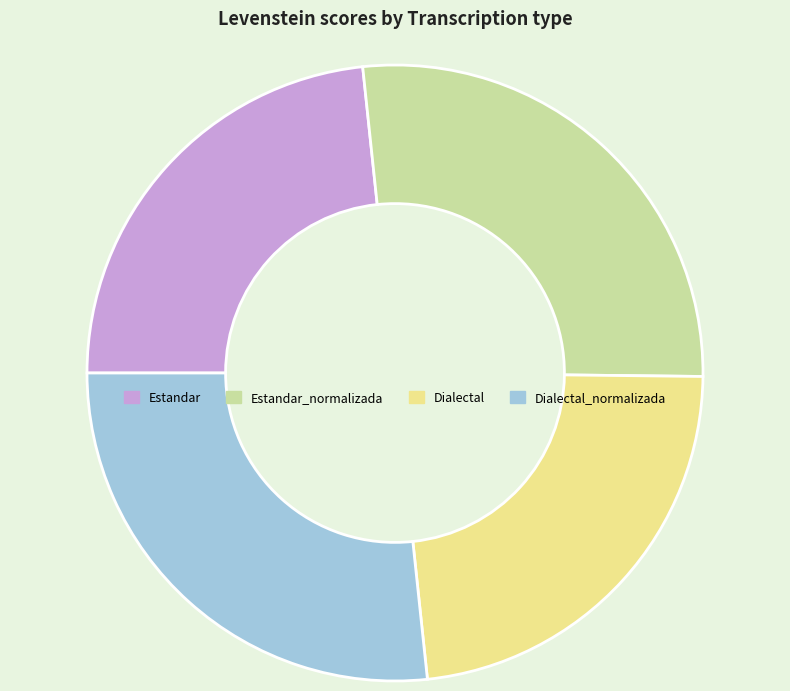

How many slices are in this pie chart?

4